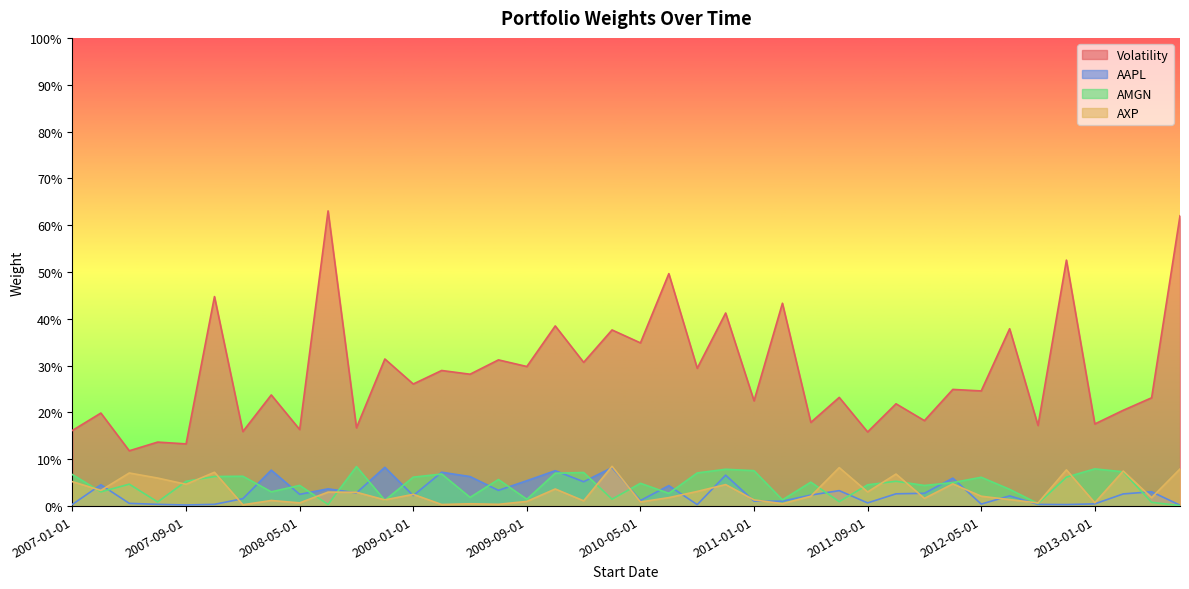

What is the total value across all series at 2011-05-01?

0.3